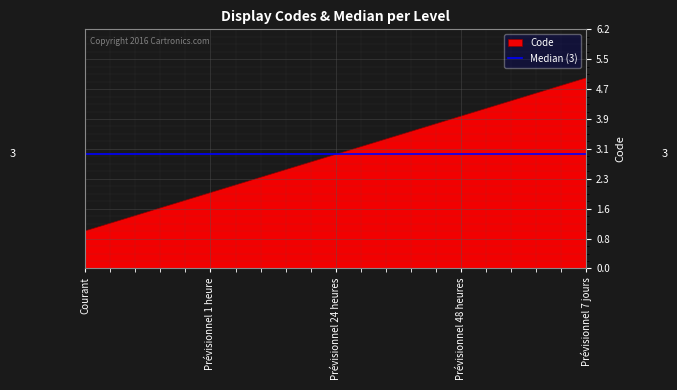

What is the ratio of the value at Prévisionnel 24 heures to the value at Courant?

3.0